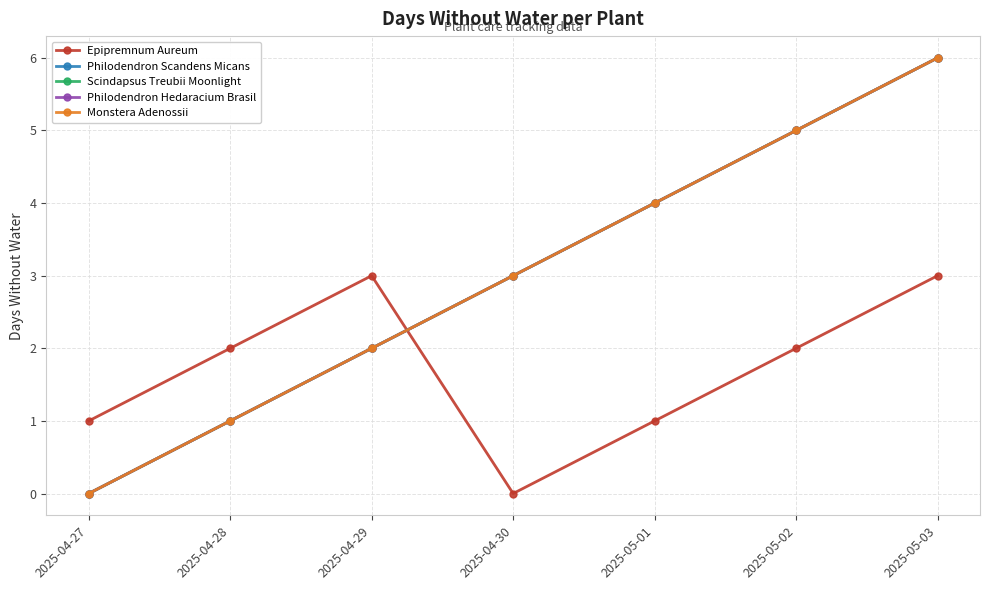

Is this an area chart (filled region under the line)?

No